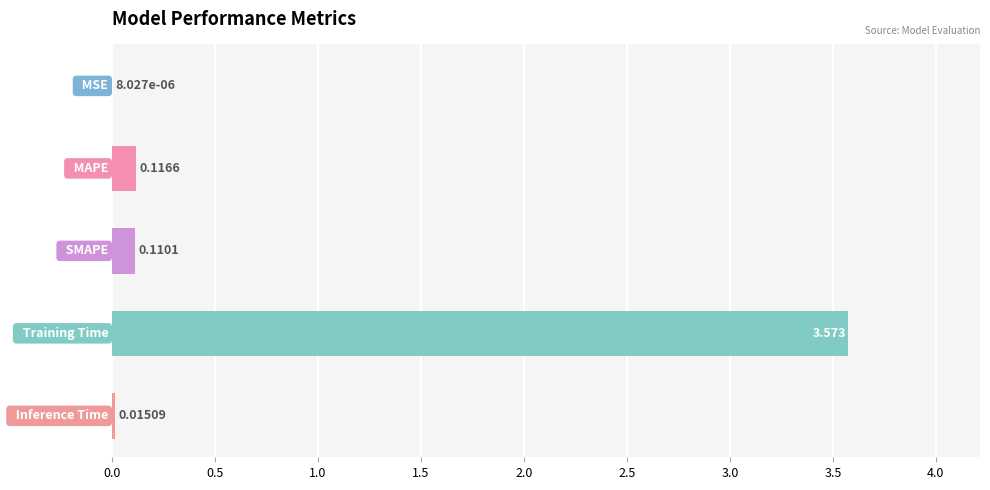

Are the bars horizontal?

Yes